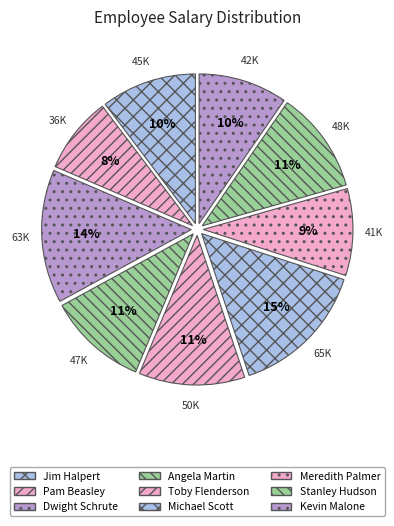

Which category has the biggest portion of the pie?

Michael Scott